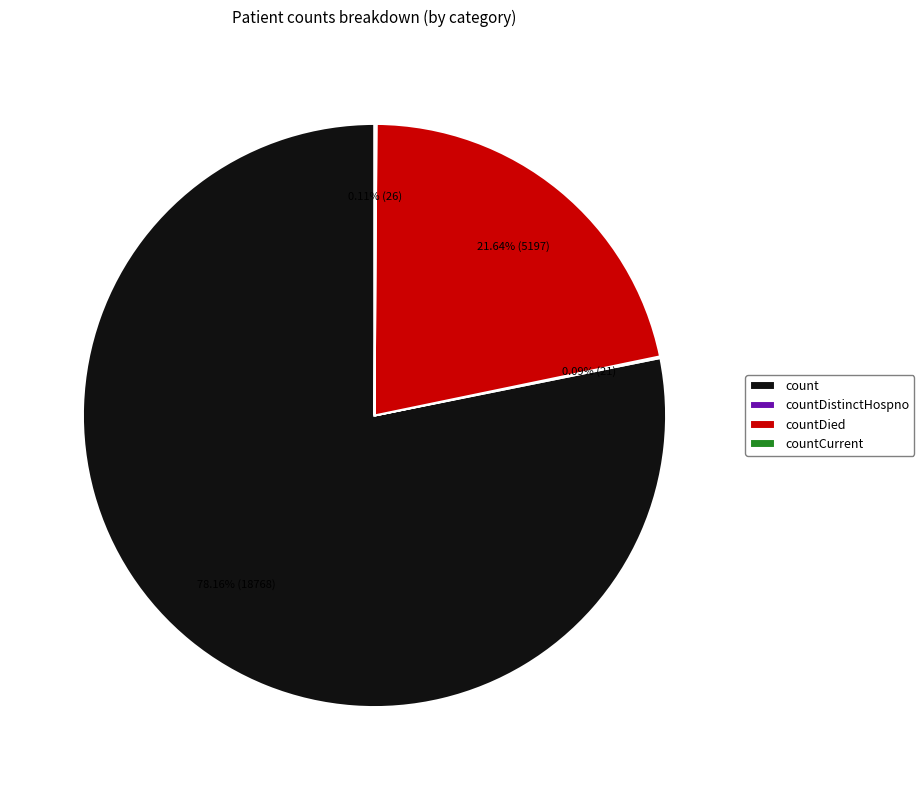

Which slice is the largest?

count